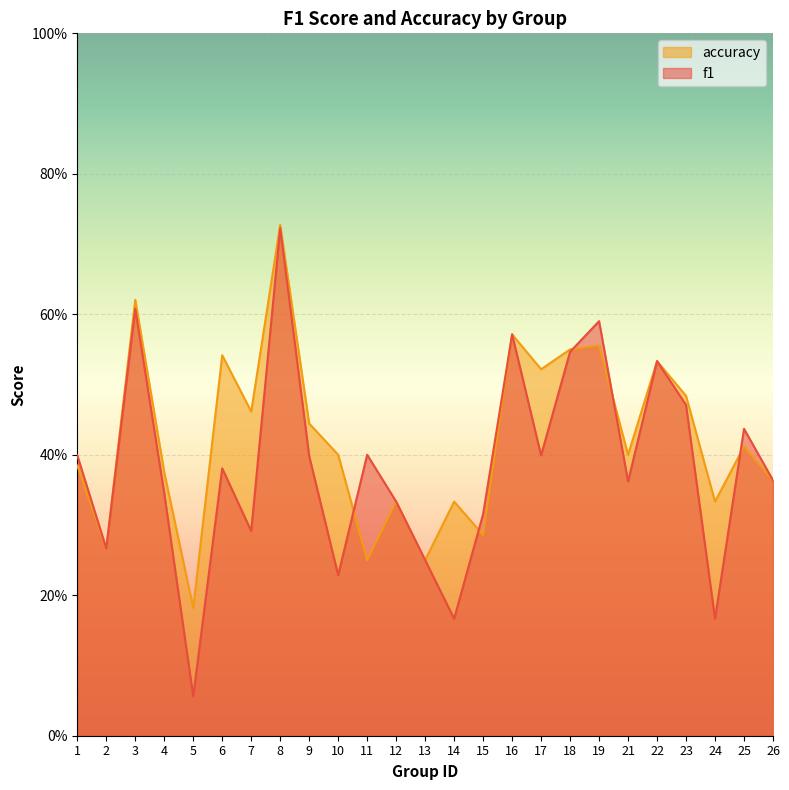

True or false: f1 has a value of 0.4 at 21.

True